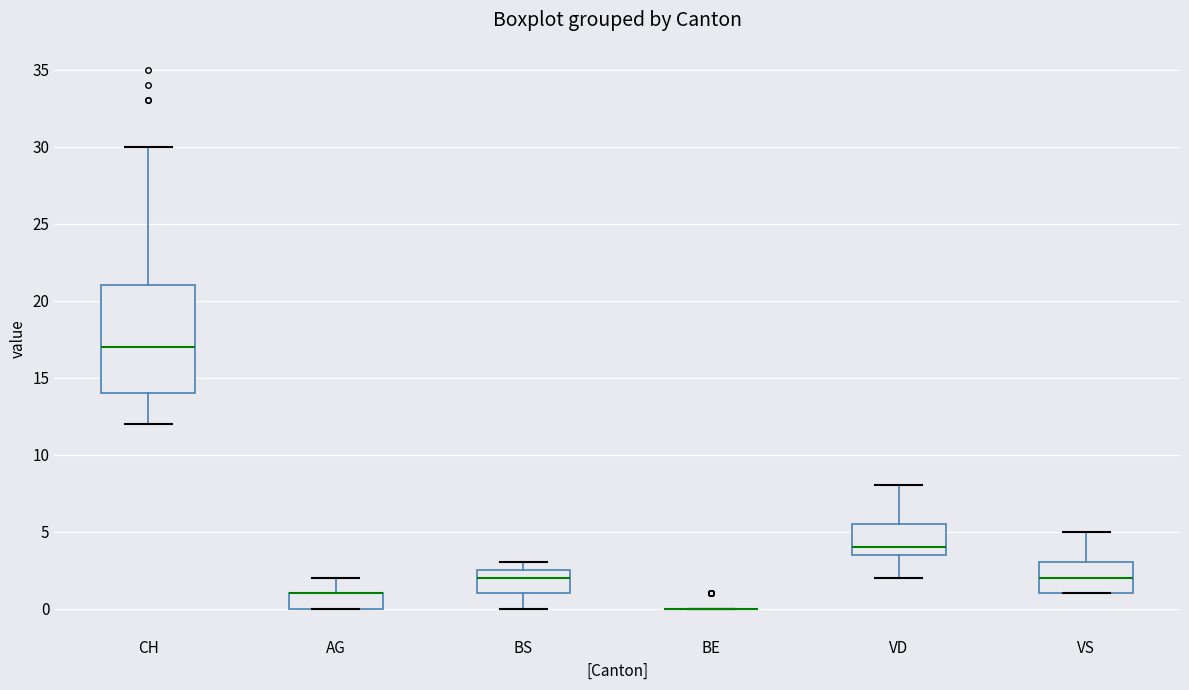

Reading left to right, transcribe this box plot: for each box, give where its median line is, the range the box spans, and where its two whiskers end, as read against the y-axis. The values are not printed on the chart, so give them approximately, as read against the axis.

CH: median 17.0, box 14.0 to 21.0, whiskers 12.0 to 30.0
AG: median 1.0 (drawn on the box's upper edge), box 0.0 to 1.0, whiskers 0.0 to 2.0
BS: median 2.0, box 1.0 to 2.5, whiskers 0.0 to 3.0
BE: box collapsed to a line at 0.0, whiskers 0.0 to 0.0
VD: median 4.0, box 3.5 to 5.5, whiskers 2.0 to 8.0
VS: median 2.0, box 1.0 to 3.0, whiskers 1.0 to 5.0